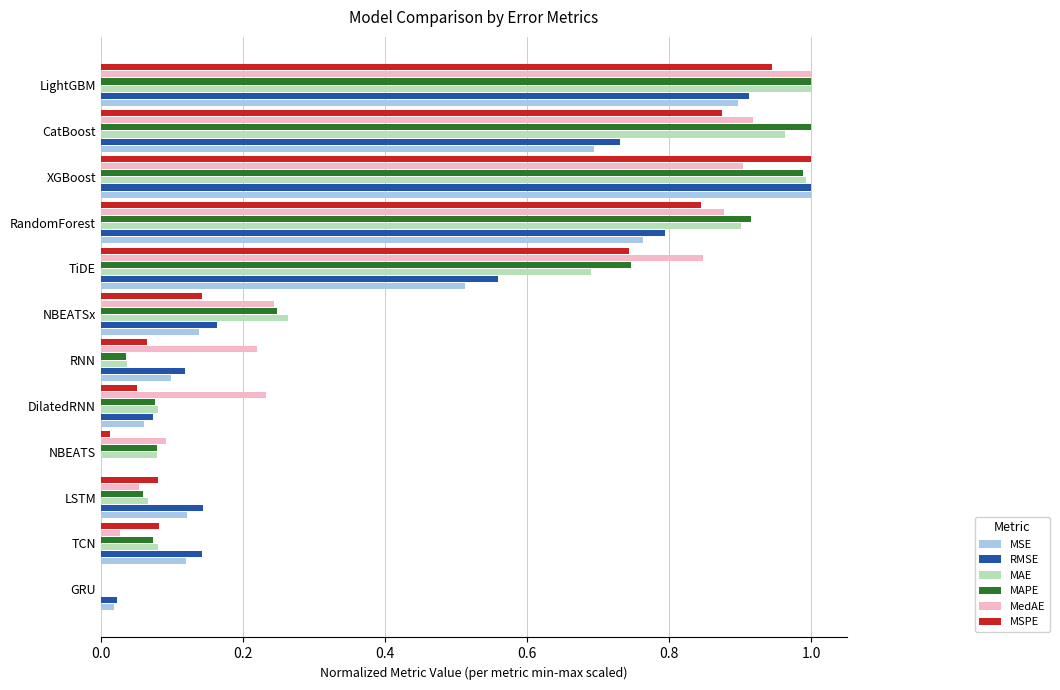

True or false: RMSE has a value of 0.1 at RNN.

True